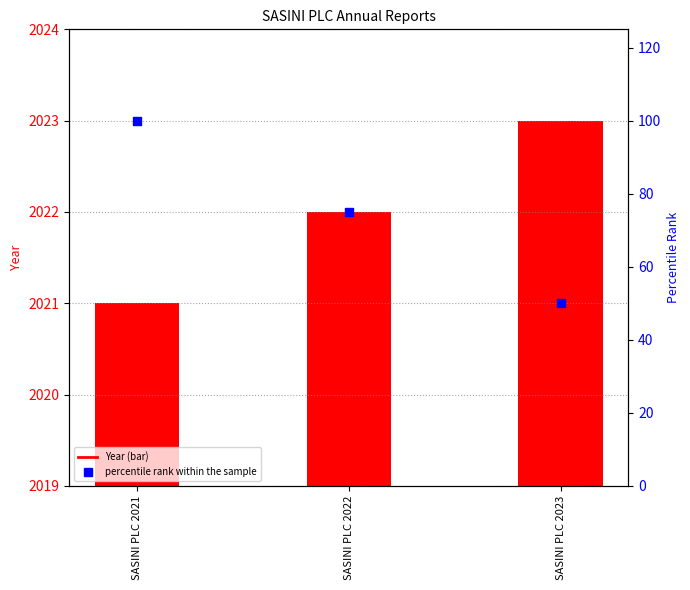

Which series reaches the minimum Y coordinate?

Year